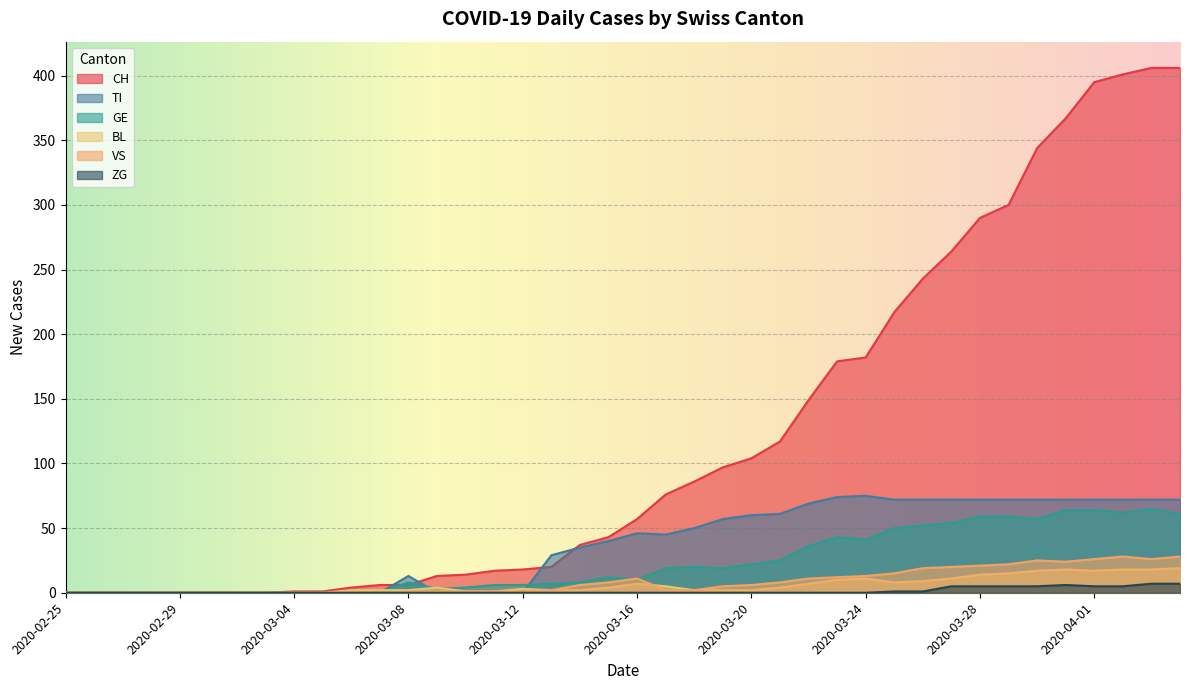

At which category does GE reach its first local peak?

2020-03-08